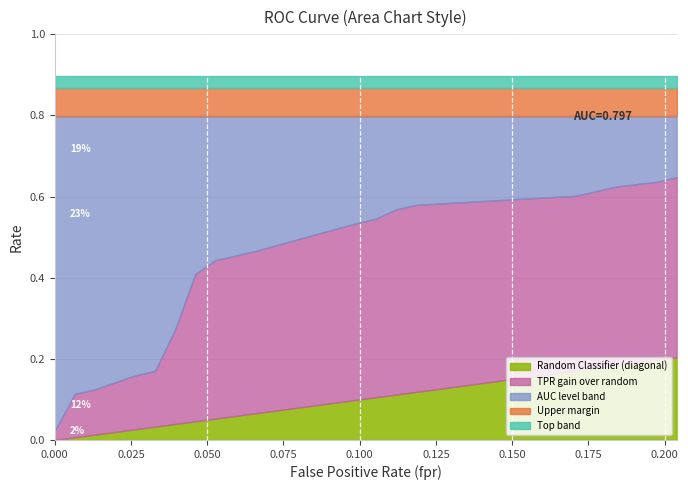

True or false: fpr and tpr cross at least once.

False